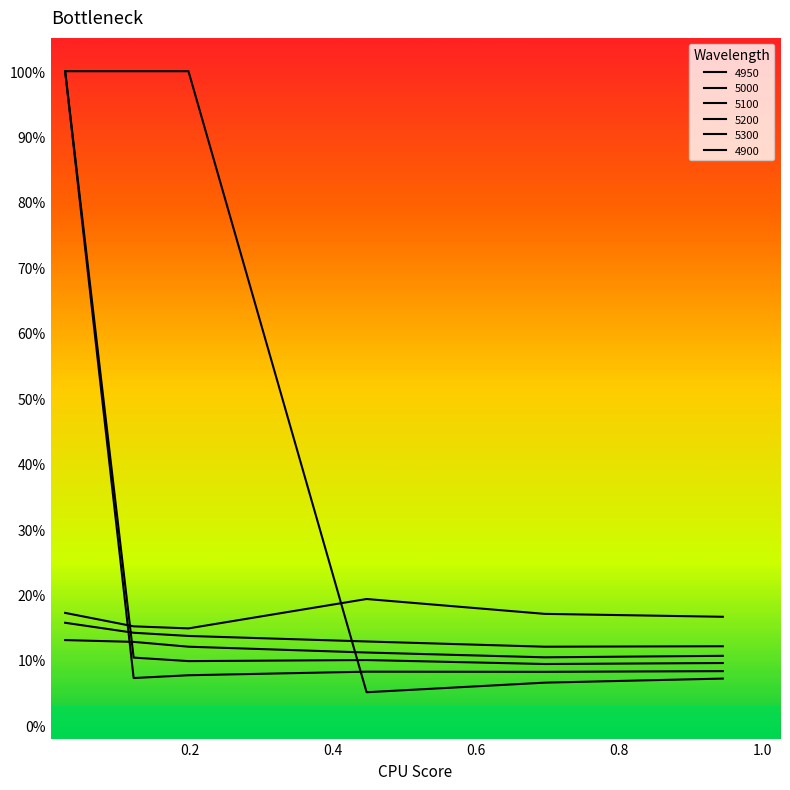

Does the chart display data point markers on the line(s)?

No